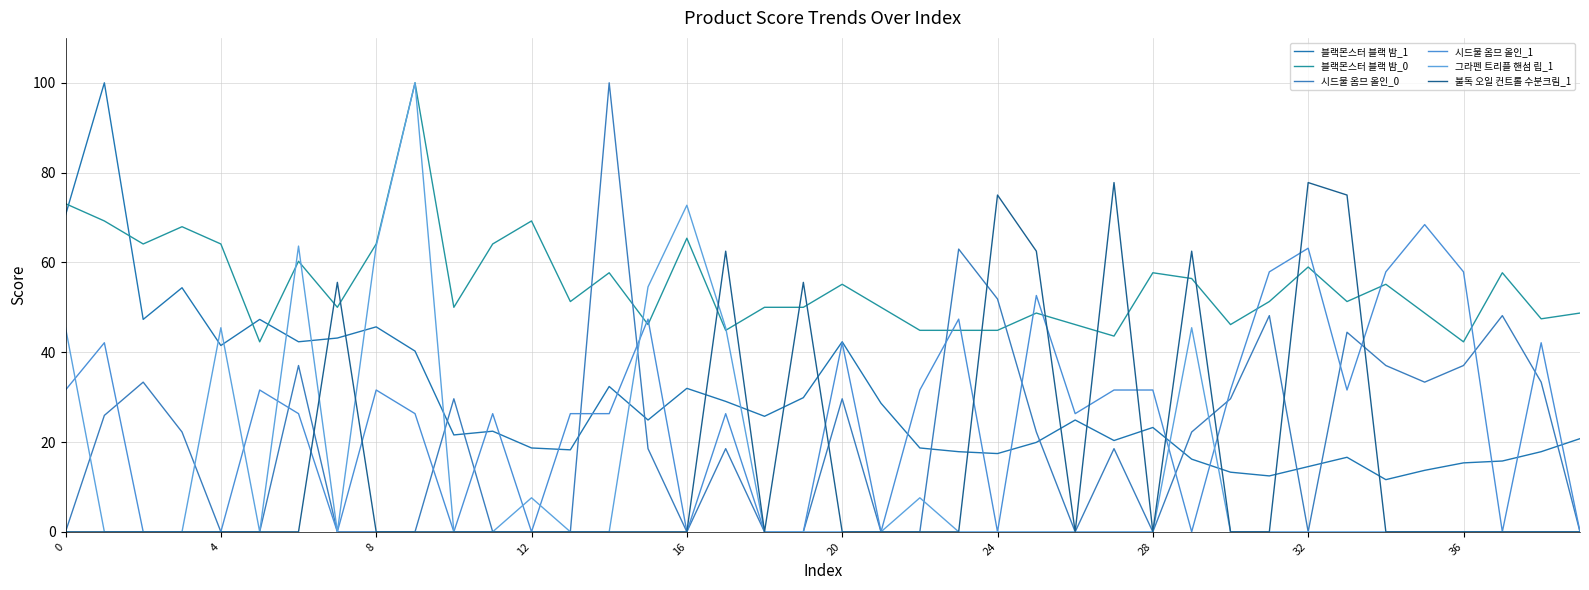

What is the difference between the second highest and second lowest values in the 시드물 옴므 올인_1 series?

63.2